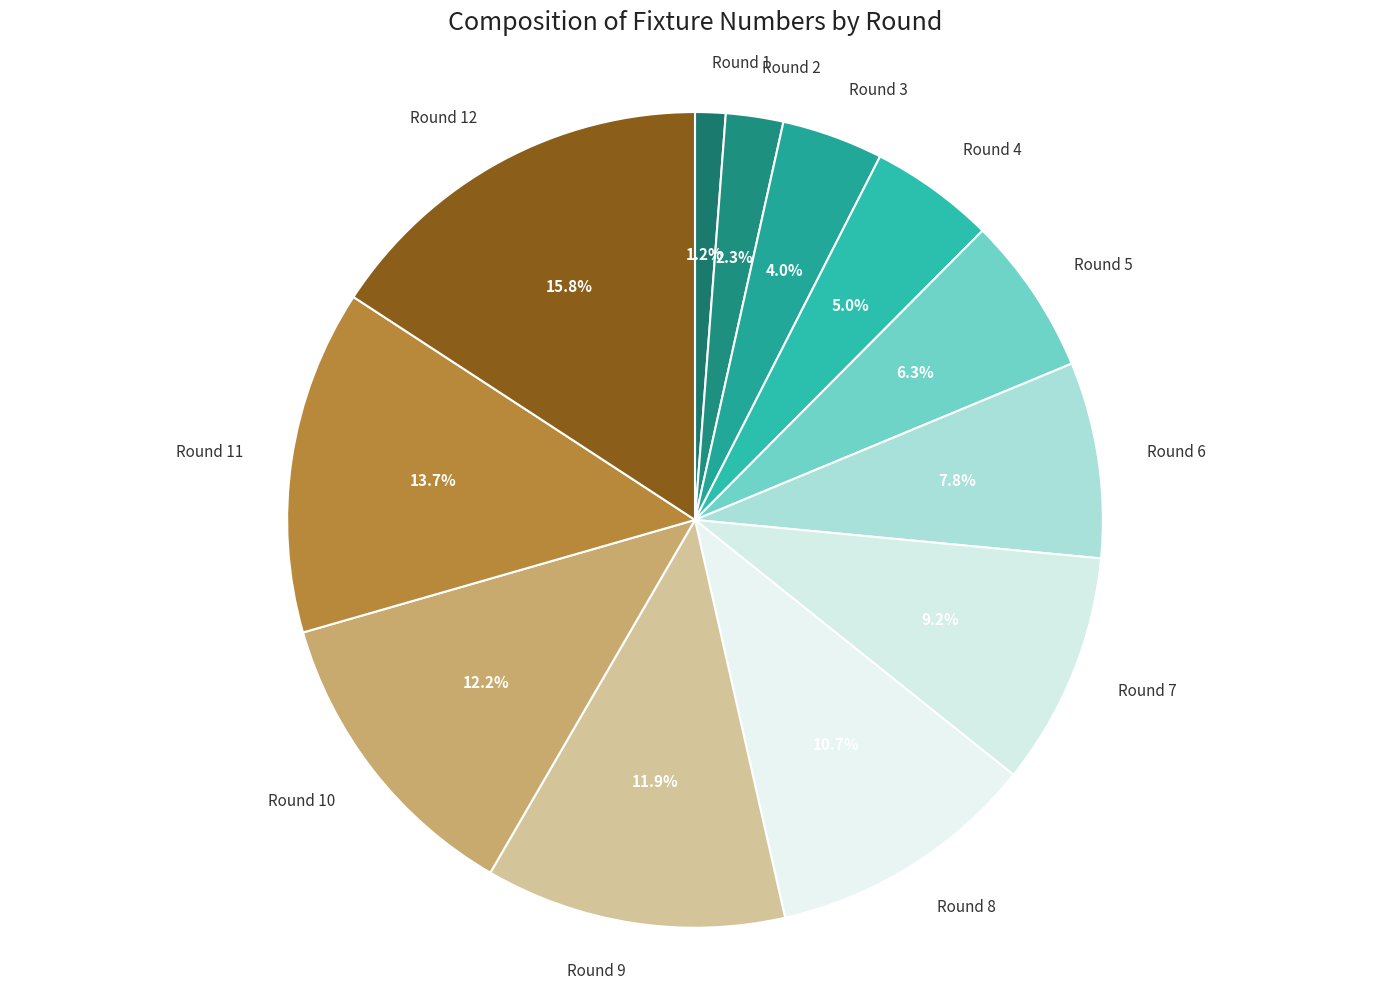

Count the number of slices in the pie.

12